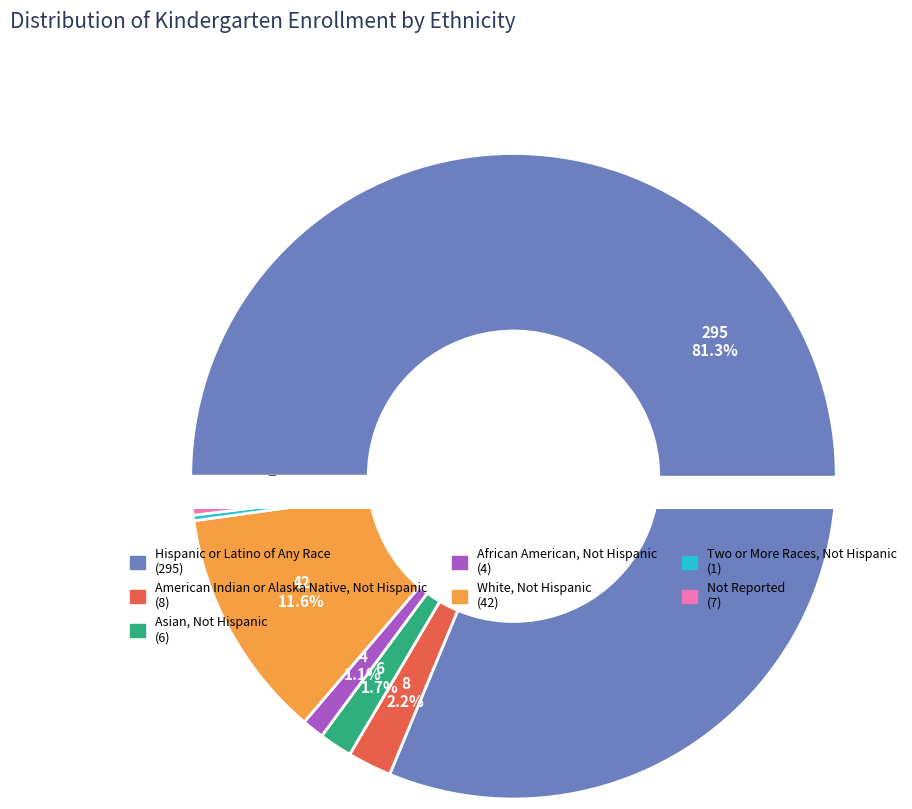

Which slice is the largest?

Hispanic or Latino of Any Race